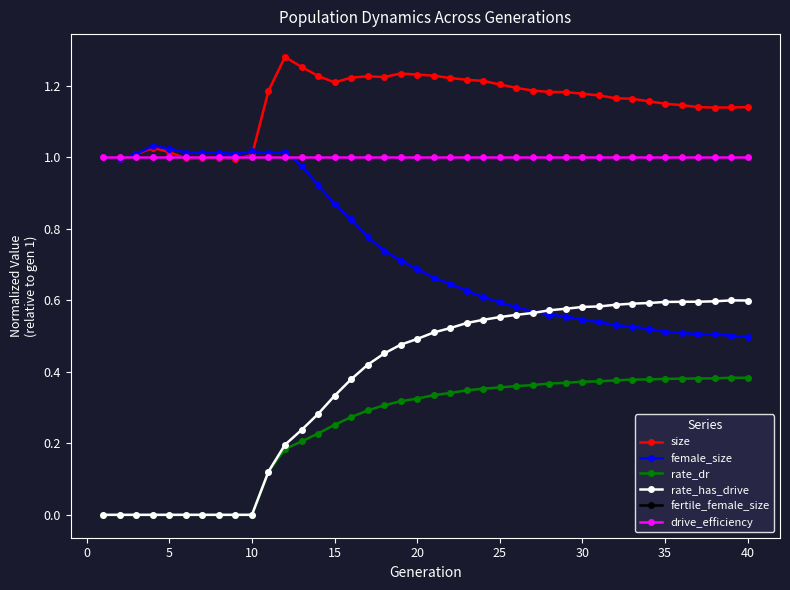

Reading left to right, list all the values displayed in this chart.

size: 1.0	1.0	1.0	1.0	1.0	1.0	1.0	1.0	1.0	1.0	1.2	1.3	1.3	1.2	1.2	1.2	1.2	1.2	1.2	1.2	1.2	1.2	1.2	1.2	1.2	1.2	1.2	1.2	1.2	1.2	1.2	1.2	1.2	1.2	1.1	1.1	1.1	1.1	1.1	1.1
female_size: 1.0	1.0	1.0	1.0	1.0	1.0	1.0	1.0	1.0	1.0	1.0	1.0	1.0	0.9	0.9	0.8	0.8	0.7	0.7	0.7	0.7	0.6	0.6	0.6	0.6	0.6	0.6	0.6	0.6	0.5	0.5	0.5	0.5	0.5	0.5	0.5	0.5	0.5	0.5	0.5
rate_dr: 0.0	0.0	0.0	0.0	0.0	0.0	0.0	0.0	0.0	0.0	0.1	0.2	0.2	0.2	0.3	0.3	0.3	0.3	0.3	0.3	0.3	0.3	0.3	0.4	0.4	0.4	0.4	0.4	0.4	0.4	0.4	0.4	0.4	0.4	0.4	0.4	0.4	0.4	0.4	0.4
rate_has_drive: 0.0	0.0	0.0	0.0	0.0	0.0	0.0	0.0	0.0	0.0	0.1	0.2	0.2	0.3	0.3	0.4	0.4	0.5	0.5	0.5	0.5	0.5	0.5	0.5	0.6	0.6	0.6	0.6	0.6	0.6	0.6	0.6	0.6	0.6	0.6	0.6	0.6	0.6	0.6	0.6
fertile_female_size: 1.0	1.0	1.0	1.0	1.0	1.0	1.0	1.0	1.0	1.0	1.0	1.0	1.0	1.0	1.0	1.0	1.0	1.0	1.0	1.0	1.0	1.0	1.0	1.0	1.0	1.0	1.0	1.0	1.0	1.0	1.0	1.0	1.0	1.0	1.0	1.0	1.0	1.0	1.0	1.0
drive_efficiency: 1.0	1.0	1.0	1.0	1.0	1.0	1.0	1.0	1.0	1.0	1.0	1.0	1.0	1.0	1.0	1.0	1.0	1.0	1.0	1.0	1.0	1.0	1.0	1.0	1.0	1.0	1.0	1.0	1.0	1.0	1.0	1.0	1.0	1.0	1.0	1.0	1.0	1.0	1.0	1.0